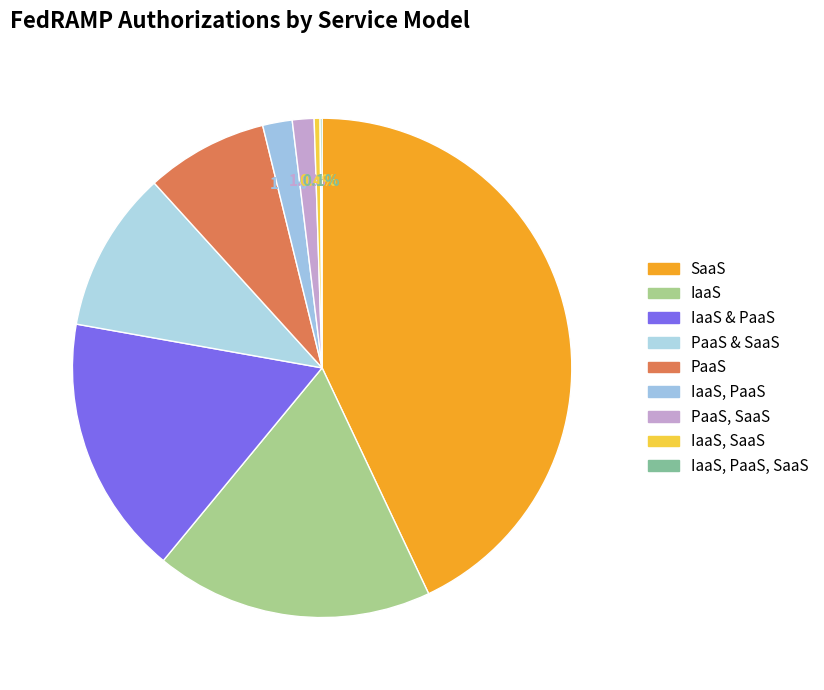

How many segments does this pie chart have?

9